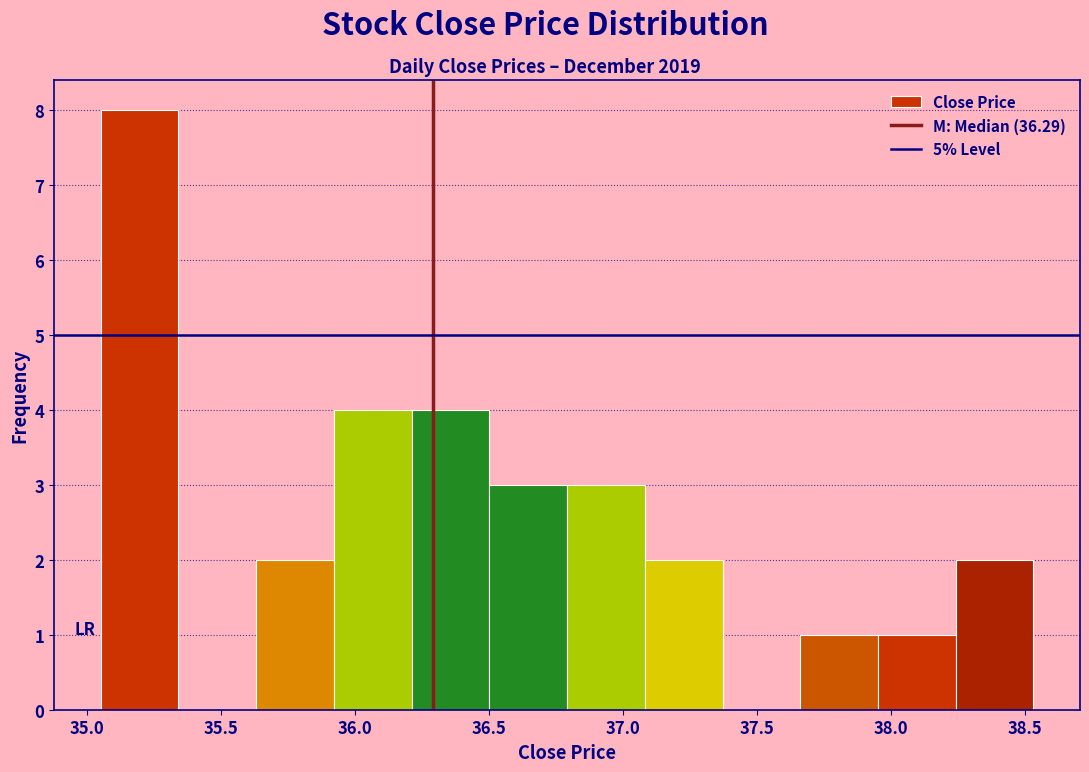

What is the height of the bar covering 37.08 to 37.37 on the x-axis? Neither the bar edges nor the heights are printed on the chart, so give them approximately, as read against the axes.

2